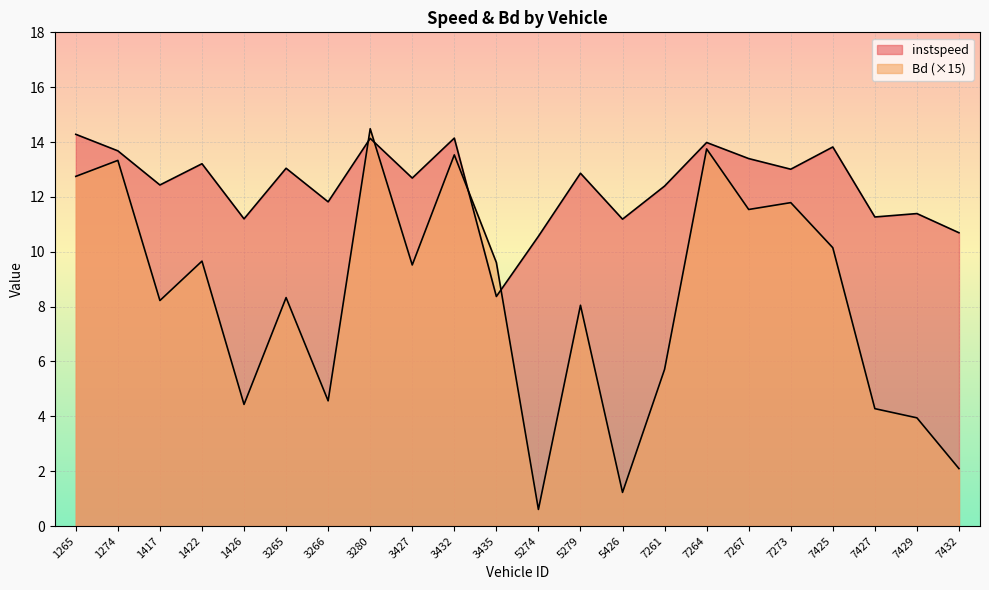

Which has a higher value, 7432 or 7264?

7264